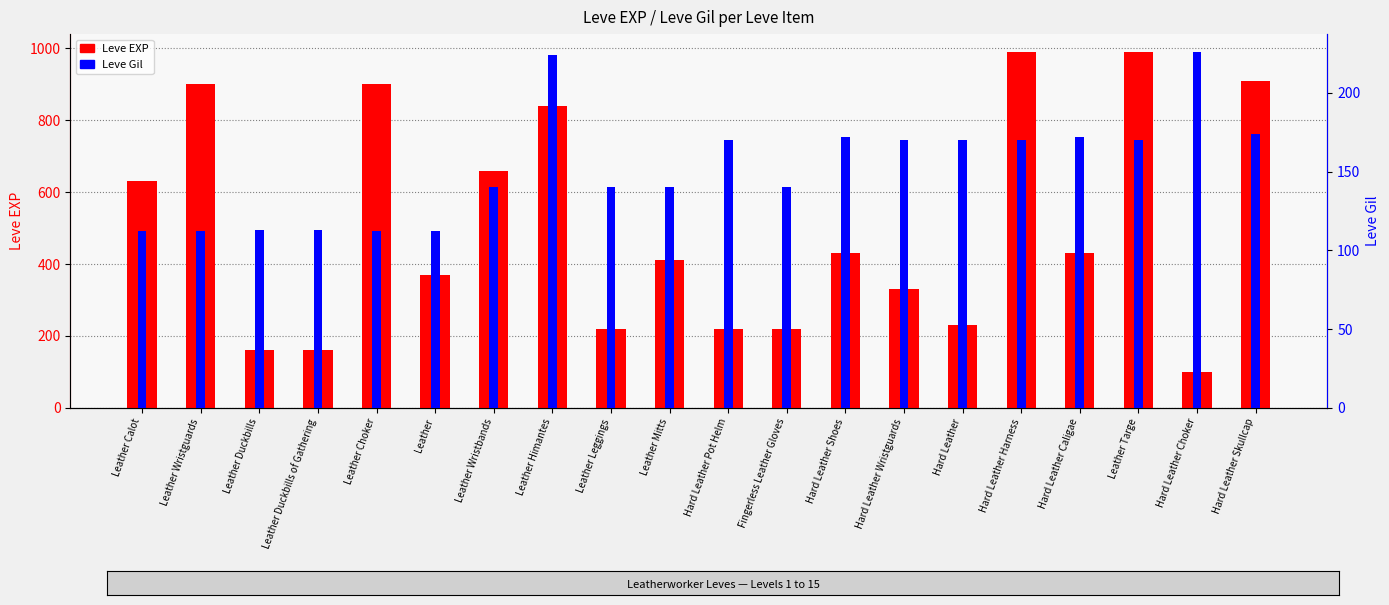

What is the maximum value shown in the chart?

990